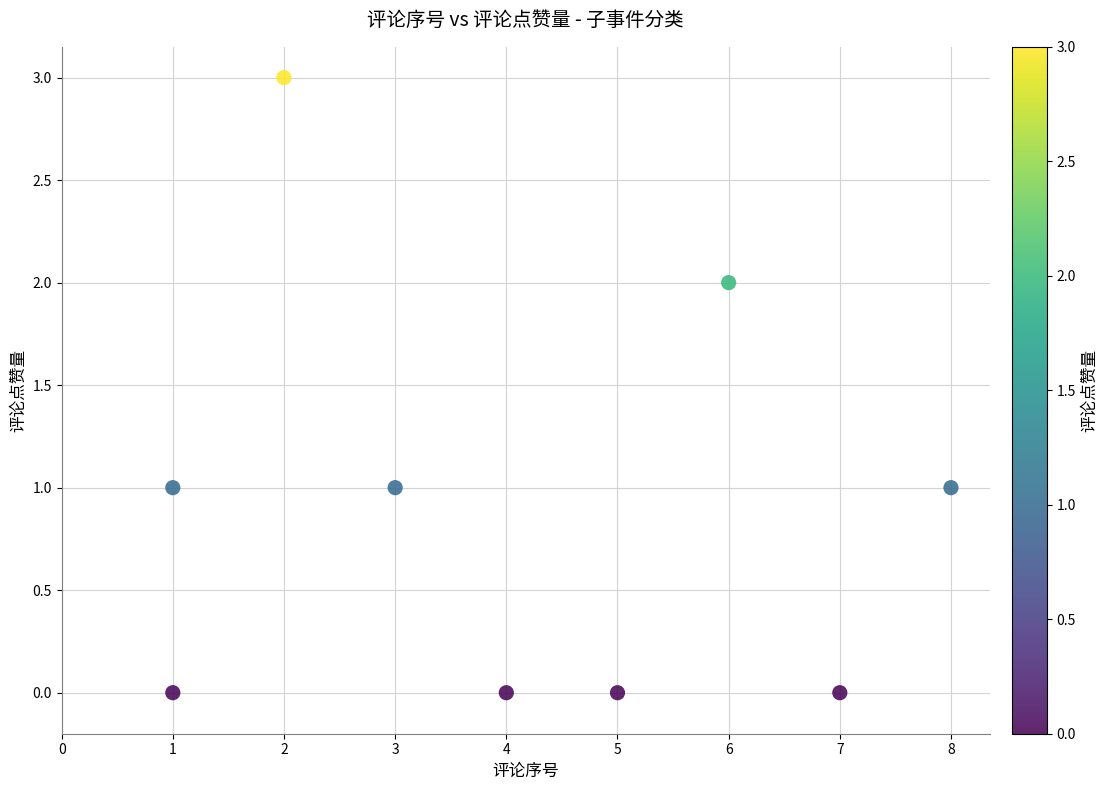

What is the range of Y values (max minus min)?

3